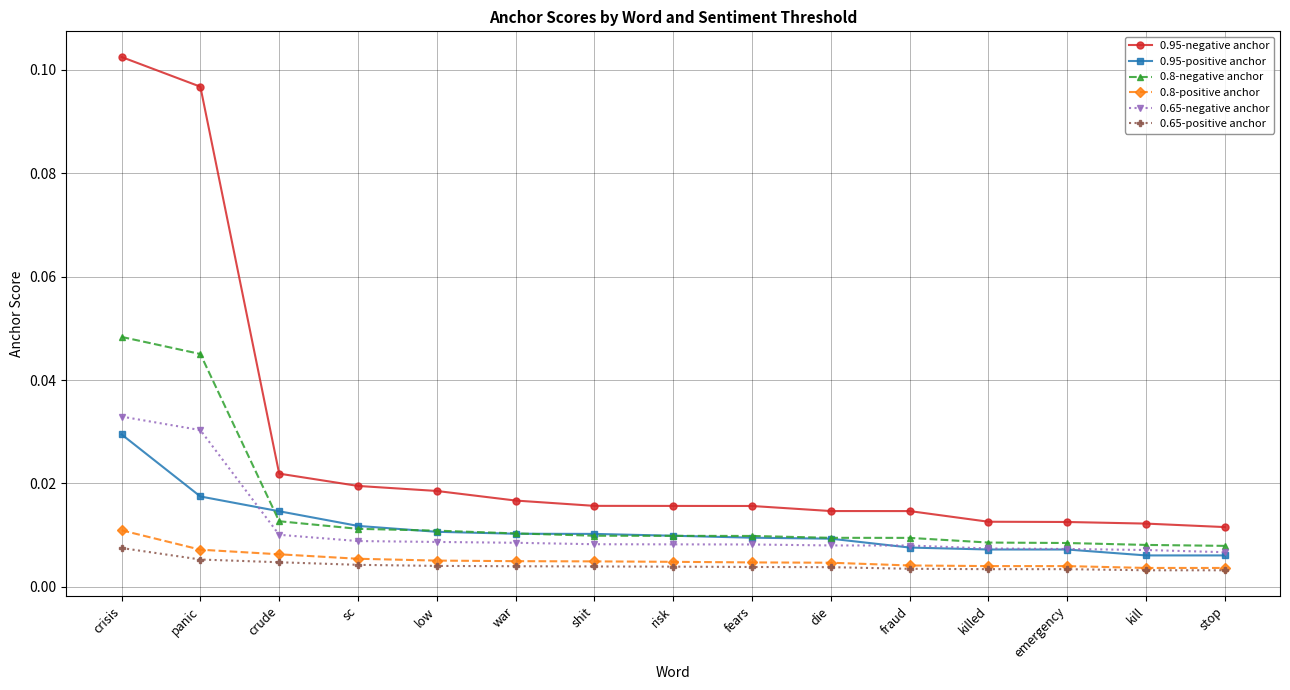

How many 0.65-negative anchor values are between 0 and 1?

15